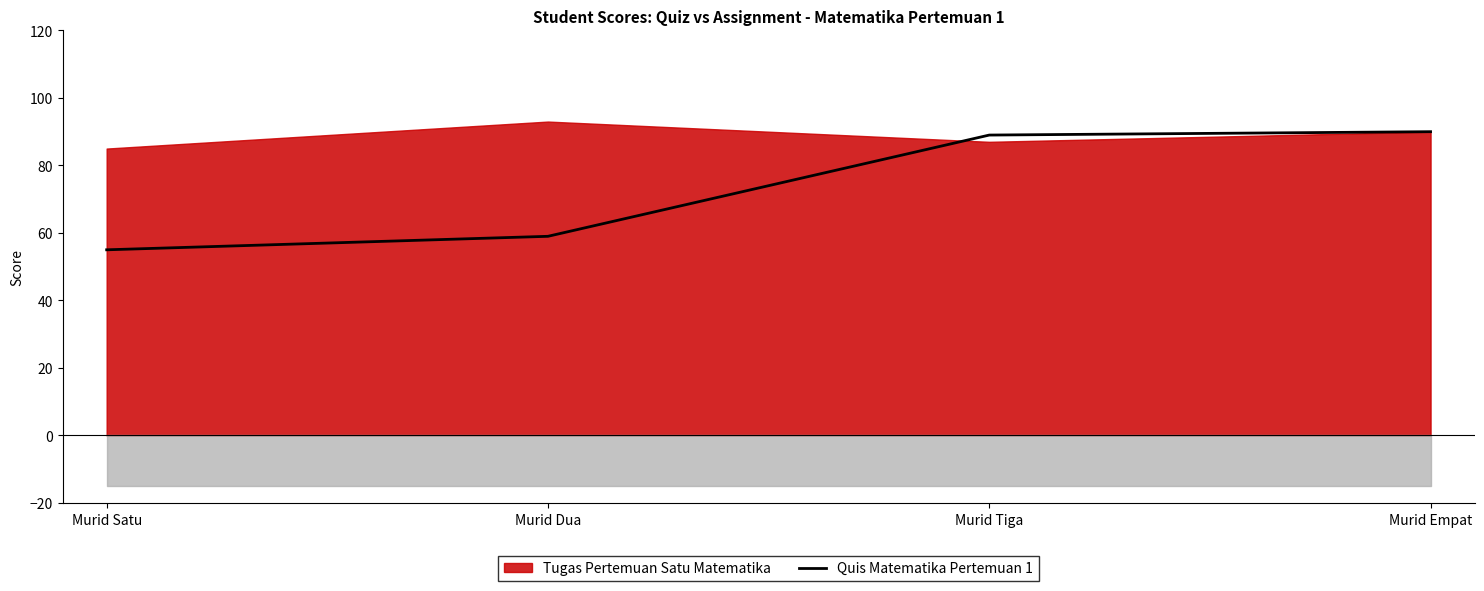

How many values in the Quis Matematika Pertemuan 1 series are below 89?

2